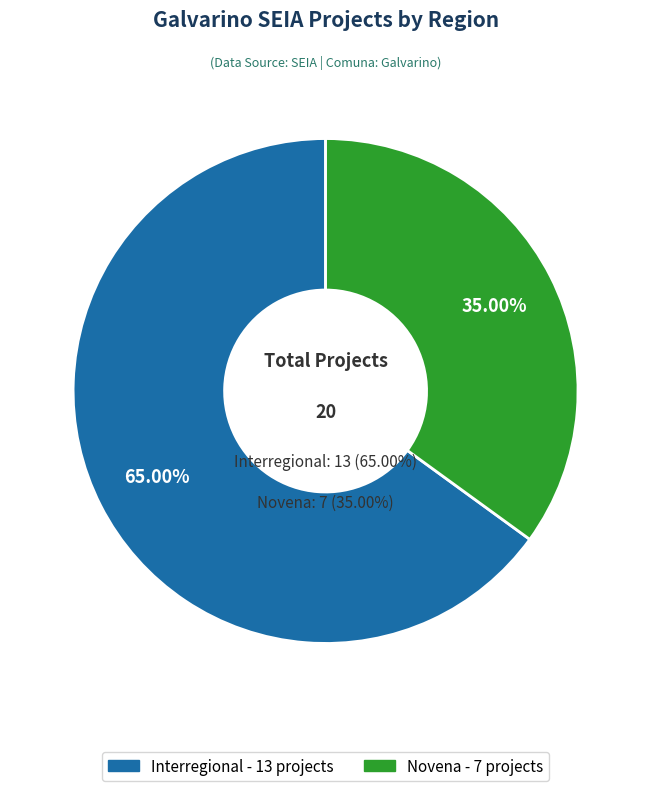

True or false: Novena accounts for 34% of the total.

False